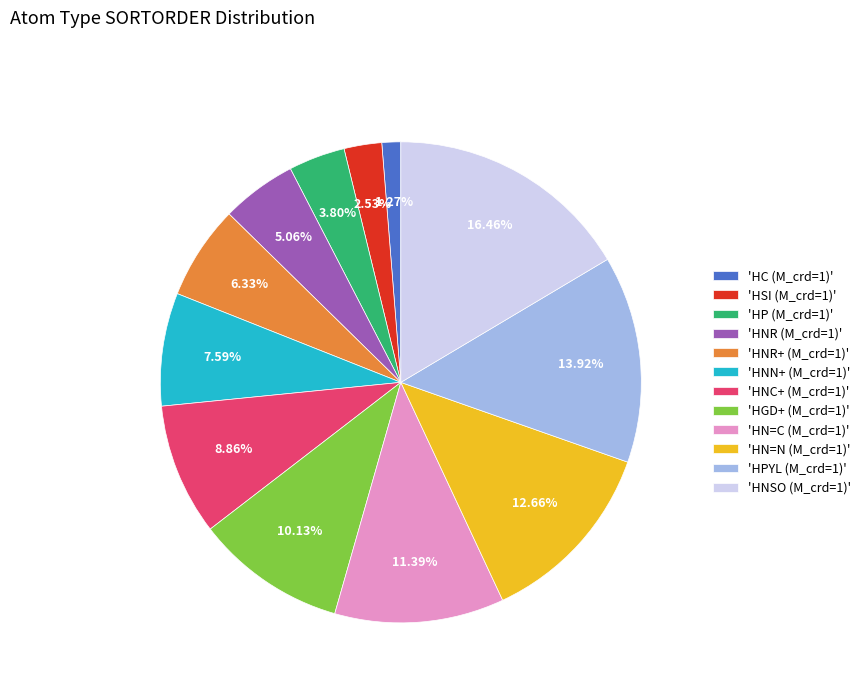

How many slices are in this pie chart?

12